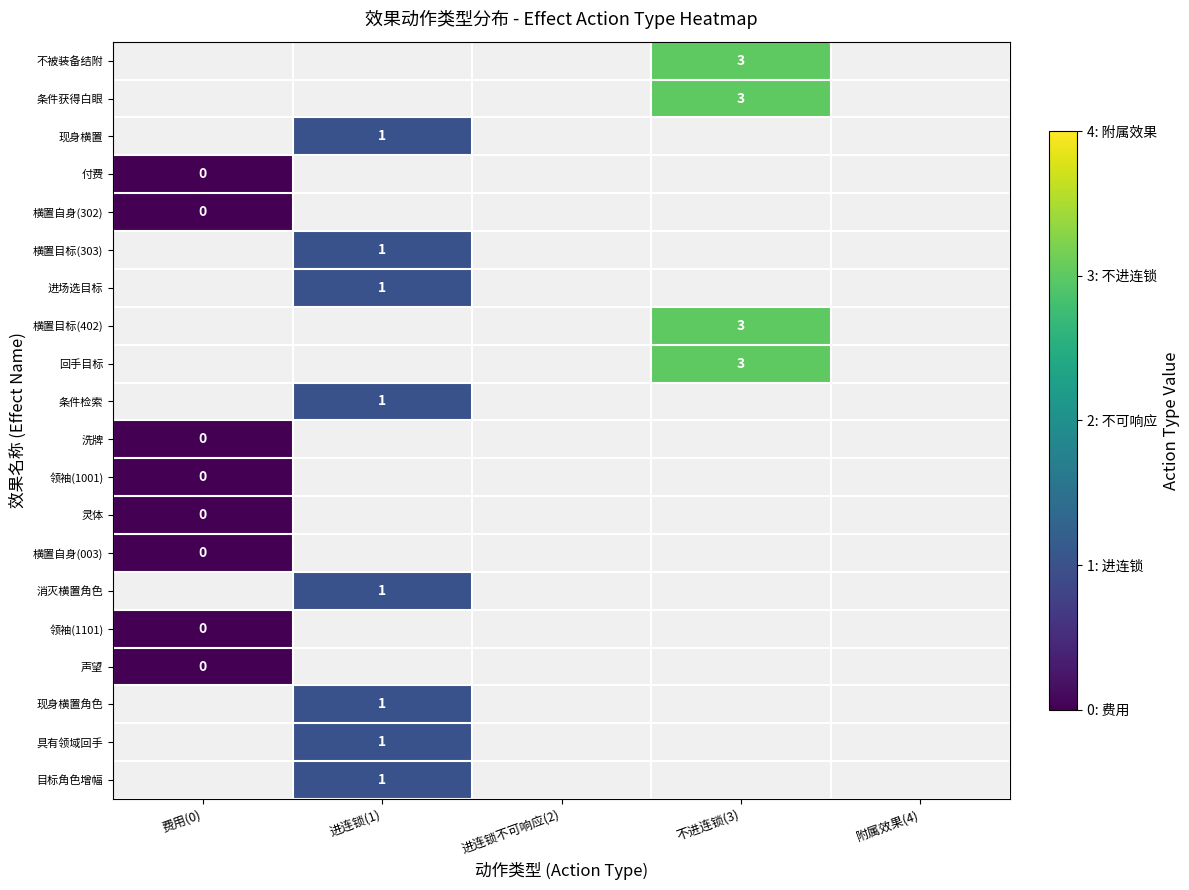

How many series are shown in this chart?

20